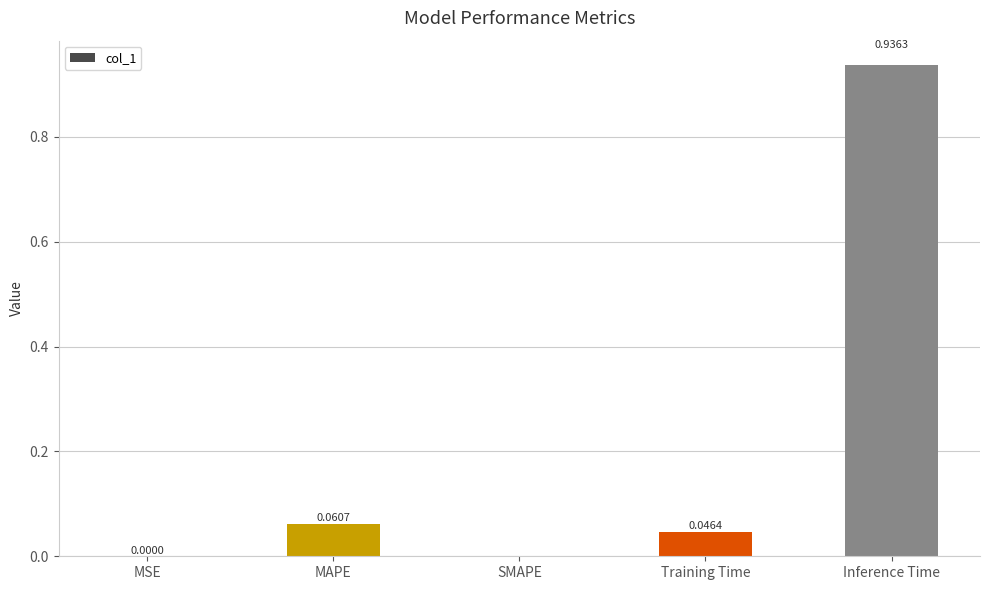

The chart shows a value of 0.0 at SMAPE. True or false?

True